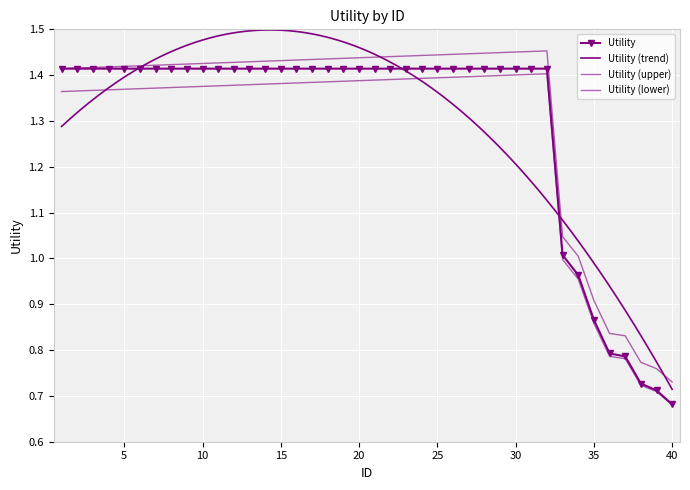

Reading left to right, transcribe all the data shown in this chart.

1=1.4	2=1.4	3=1.4	4=1.4	5=1.4	6=1.4	7=1.4	8=1.4	9=1.4	10=1.4	11=1.4	12=1.4	13=1.4	14=1.4	15=1.4	16=1.4	17=1.4	18=1.4	19=1.4	20=1.4	21=1.4	22=1.4	23=1.4	24=1.4	25=1.4	26=1.4	27=1.4	28=1.4	29=1.4	30=1.4	31=1.4	32=1.4	33=1.0	34=1.0	35=0.9	36=0.8	37=0.8	38=0.7	39=0.7	40=0.7